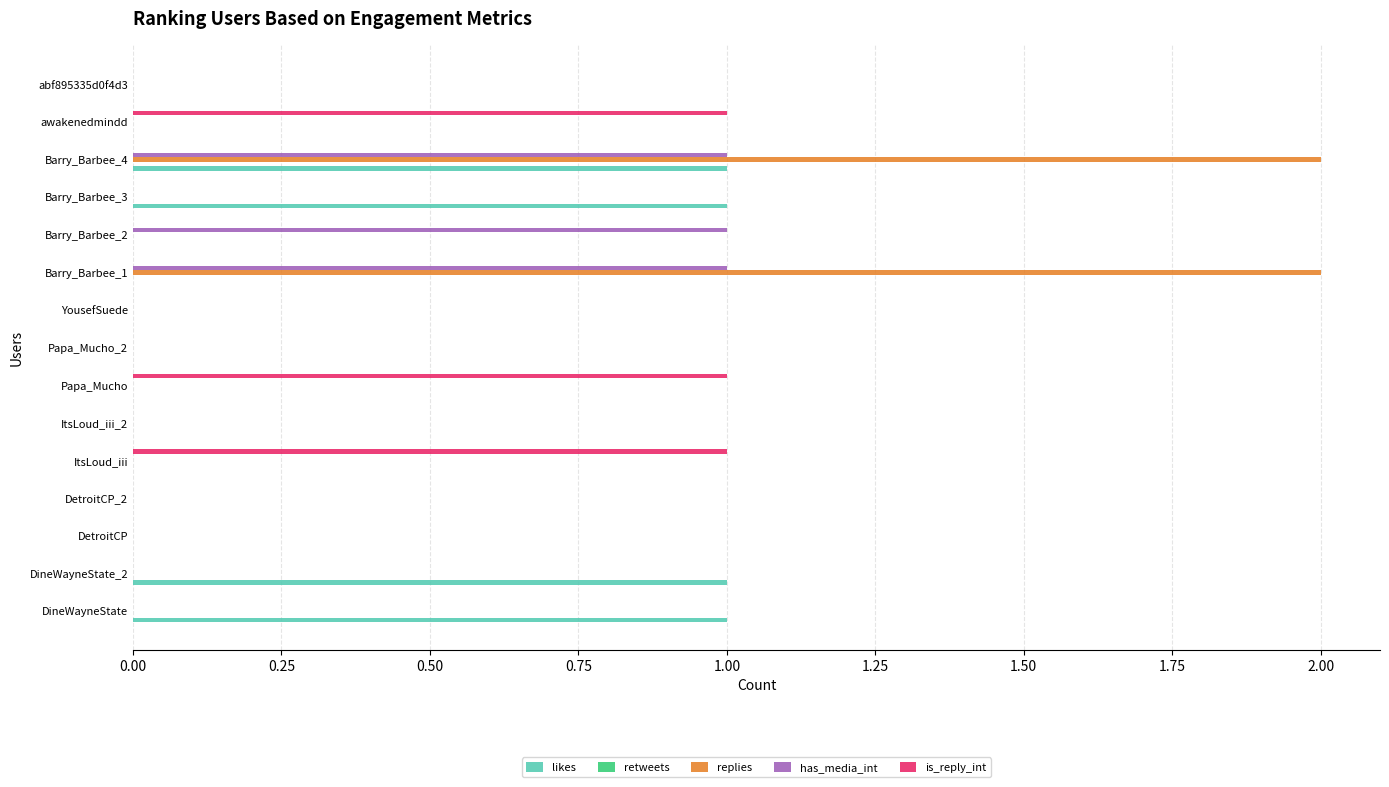

The has_media_int series shows 1 at Barry_Barbee_3. True or false?

False